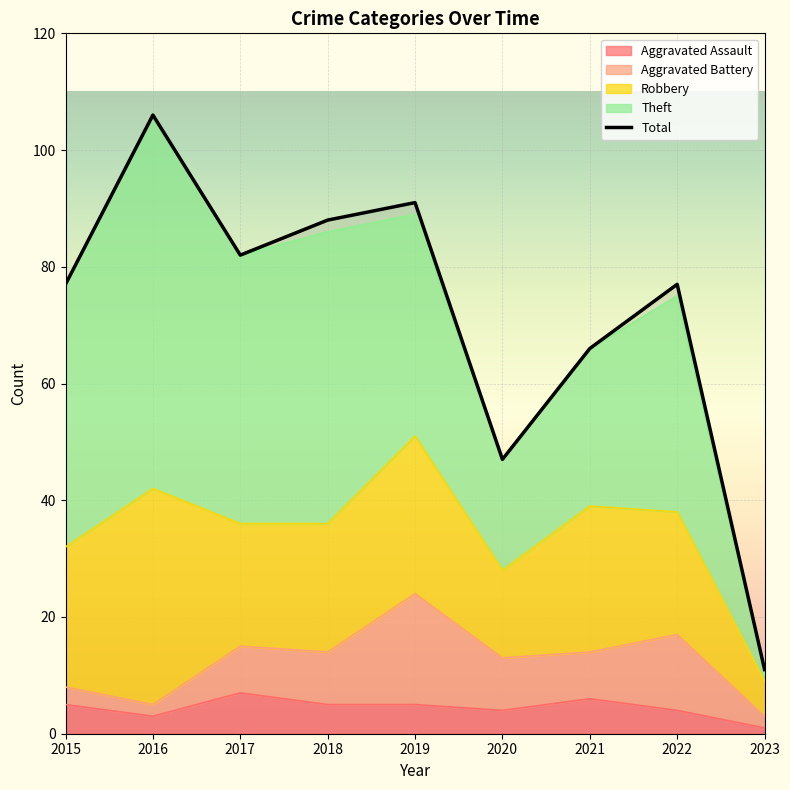

True or false: Total has a value of 124 at 2017.

False